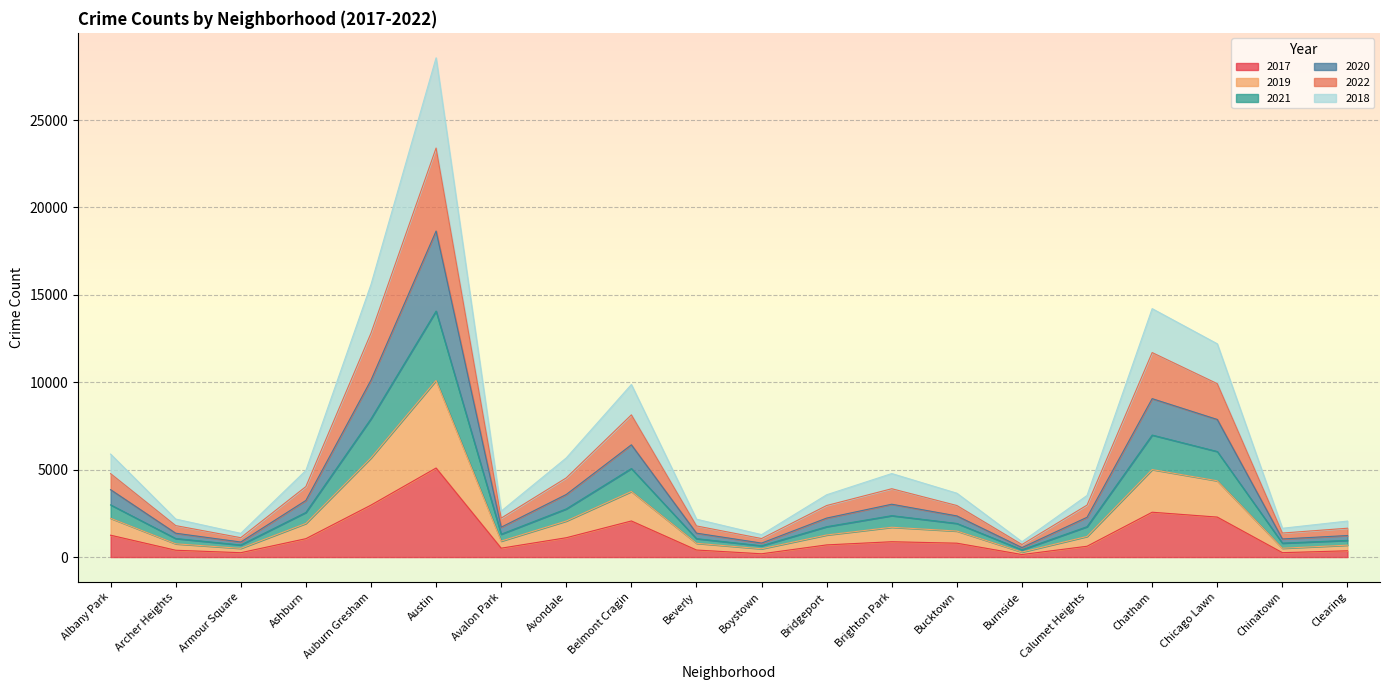

Is the value of 2020 at Archer Heights greater than the value of 2021 at Clearing?

Yes